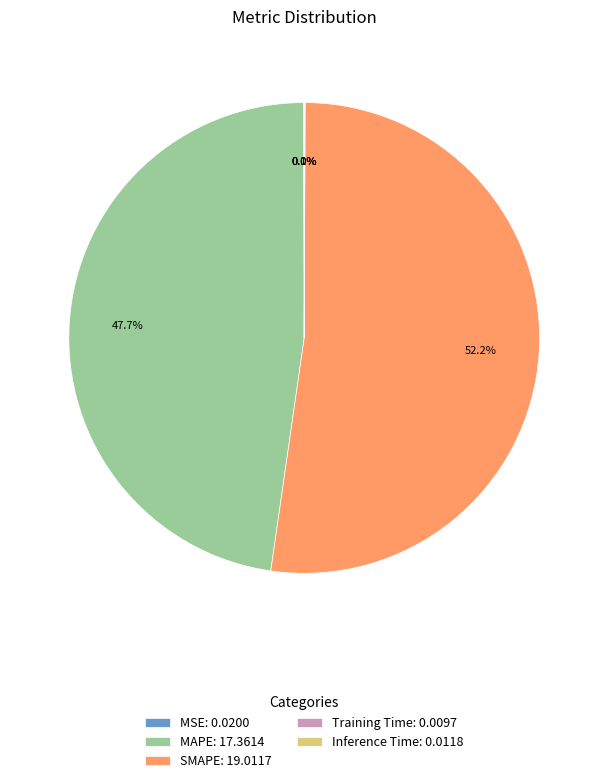

Which category accounts for the majority?

SMAPE